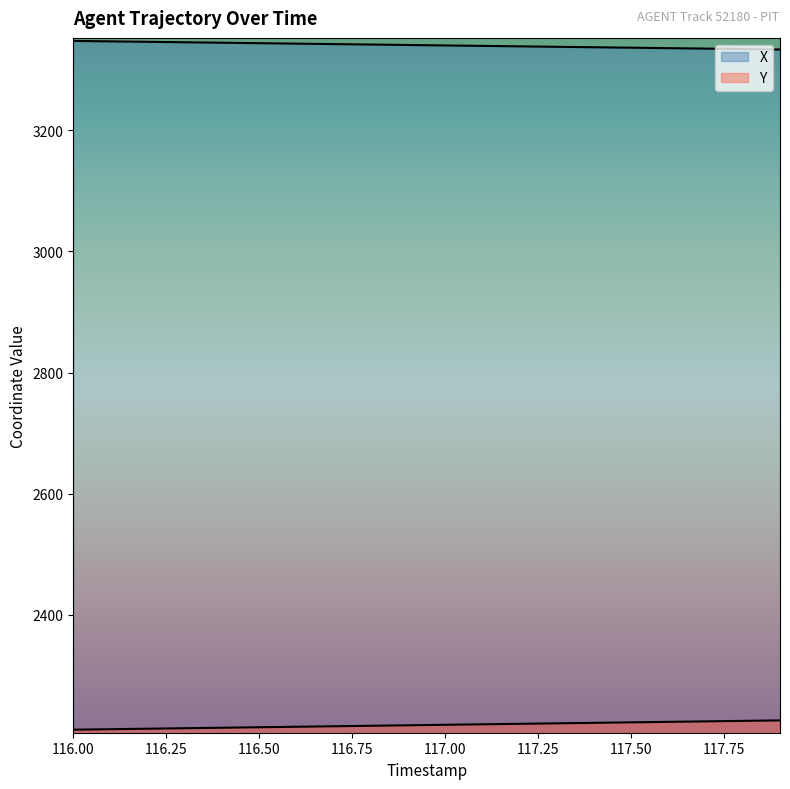

At which category is the sum across all series the highest?

117.9